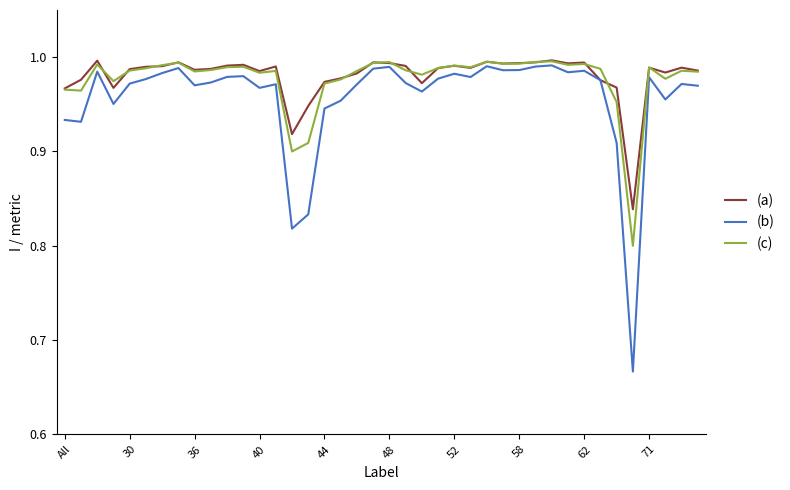

Which series has the largest range (max minus min)?

(b)